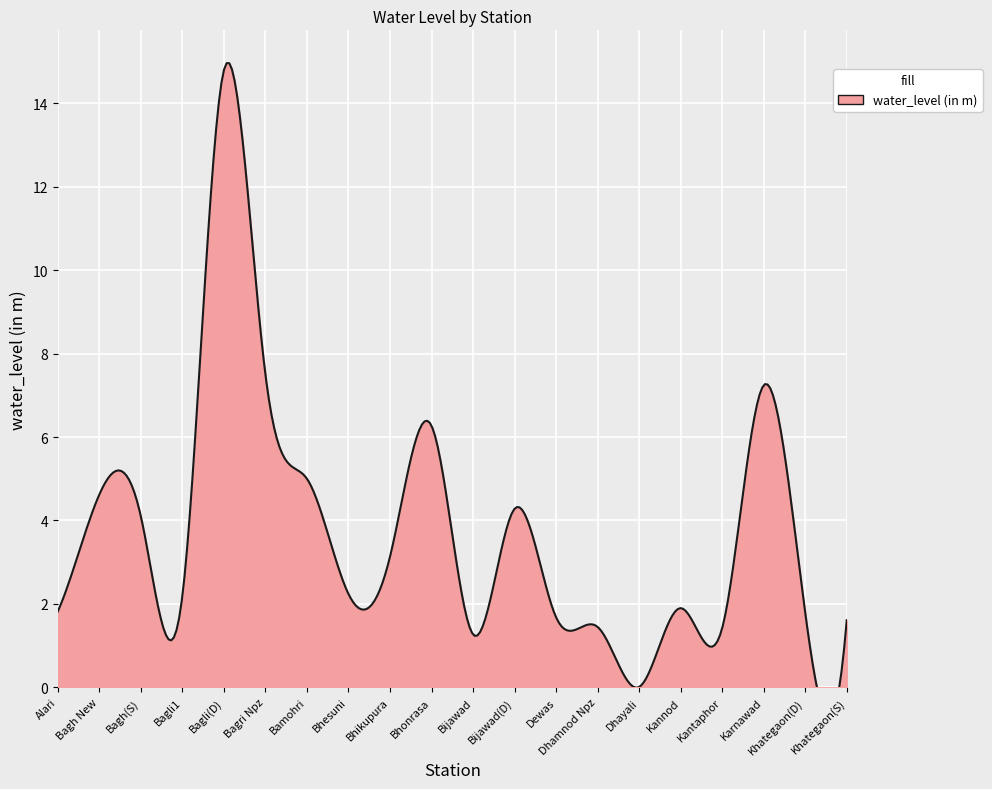

What is the maximum value shown in the chart?

14.8